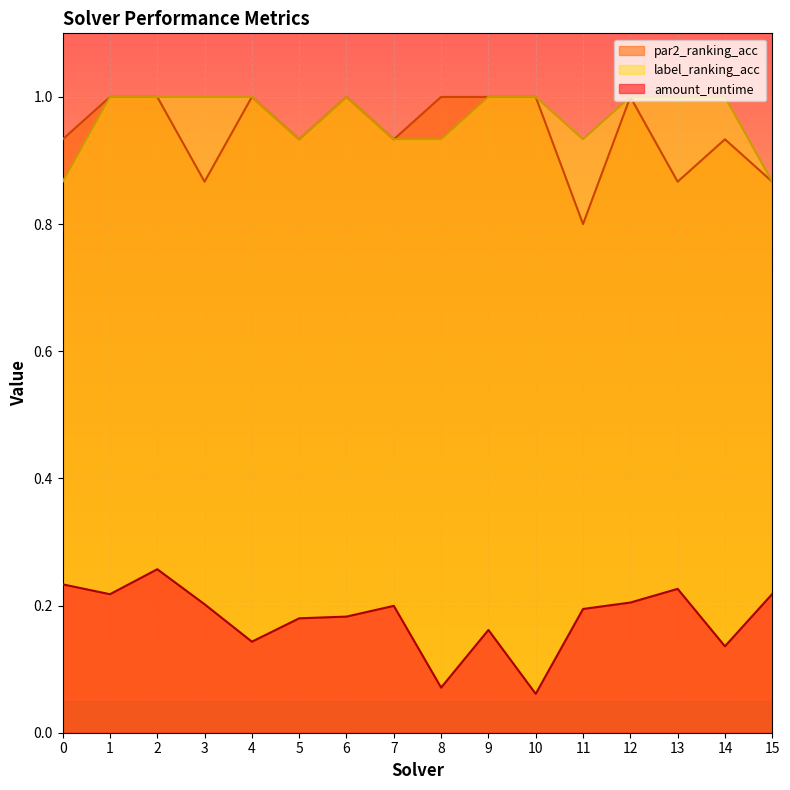

Rank the series by their maximum value, from lowest to highest.

amount_runtime, par2_ranking_acc, label_ranking_acc